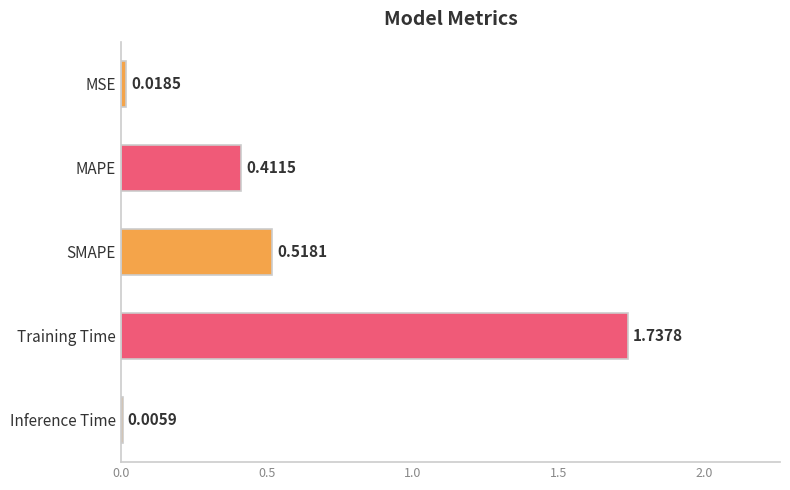

What is the sum of all values?

2.7